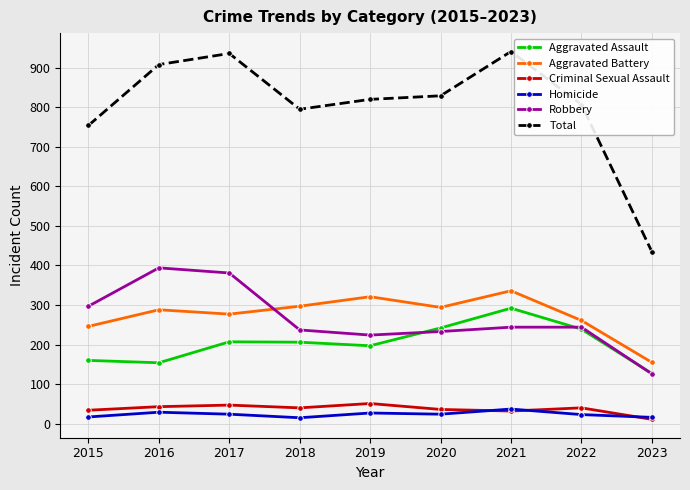

What is the sum of all Aggravated Assault values?

1824